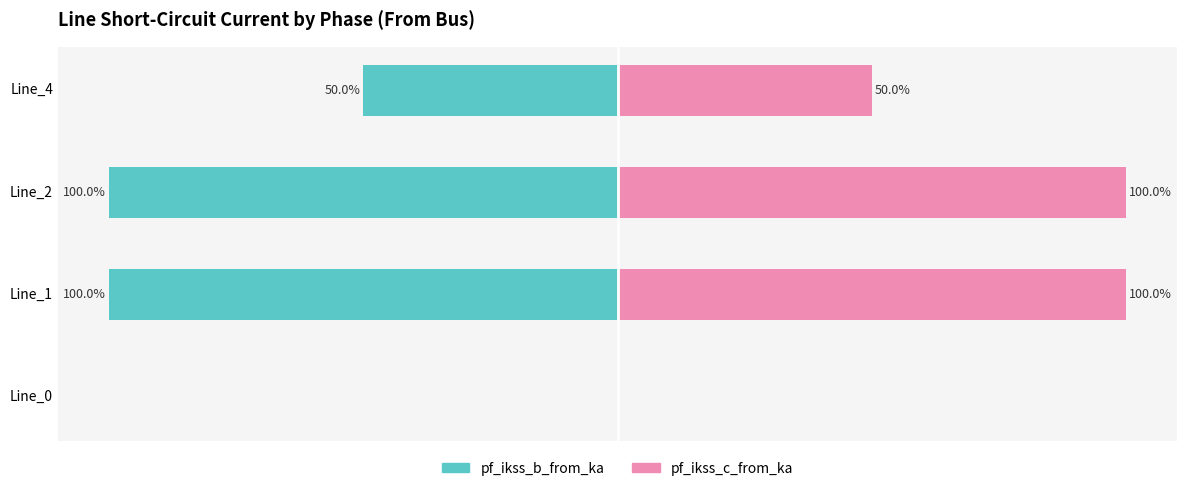

Reading left to right, transcribe all the data shown in this chart.

pf_ikss_b_from_ka: 0.0	-100.0	-100.0	-50.0
pf_ikss_c_from_ka: 0.0	100.0	100.0	50.0